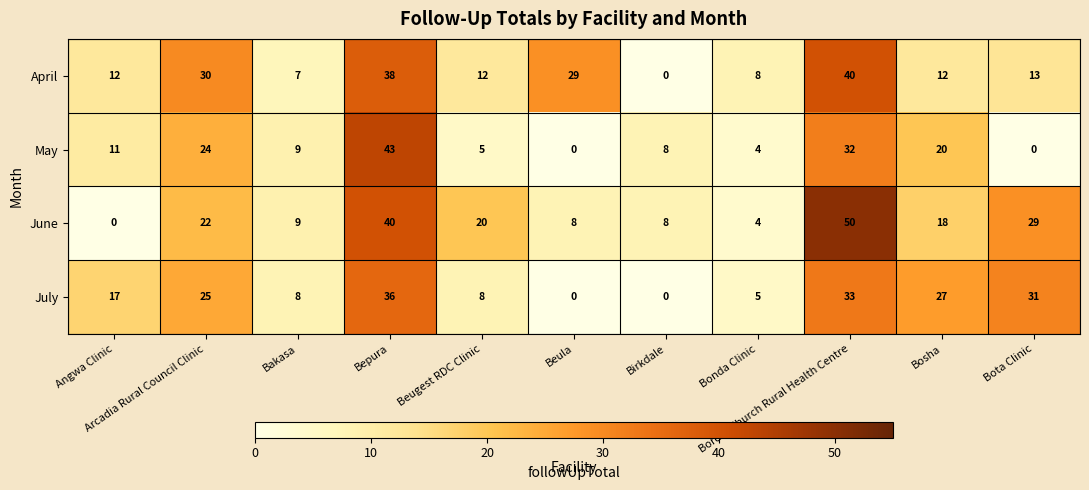

Which series has the largest total across all categories?

June